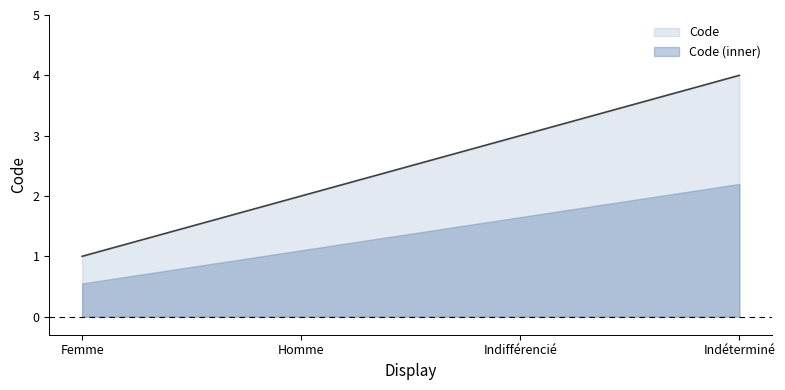

Between Homme and Indéterminé, which is larger?

Indéterminé